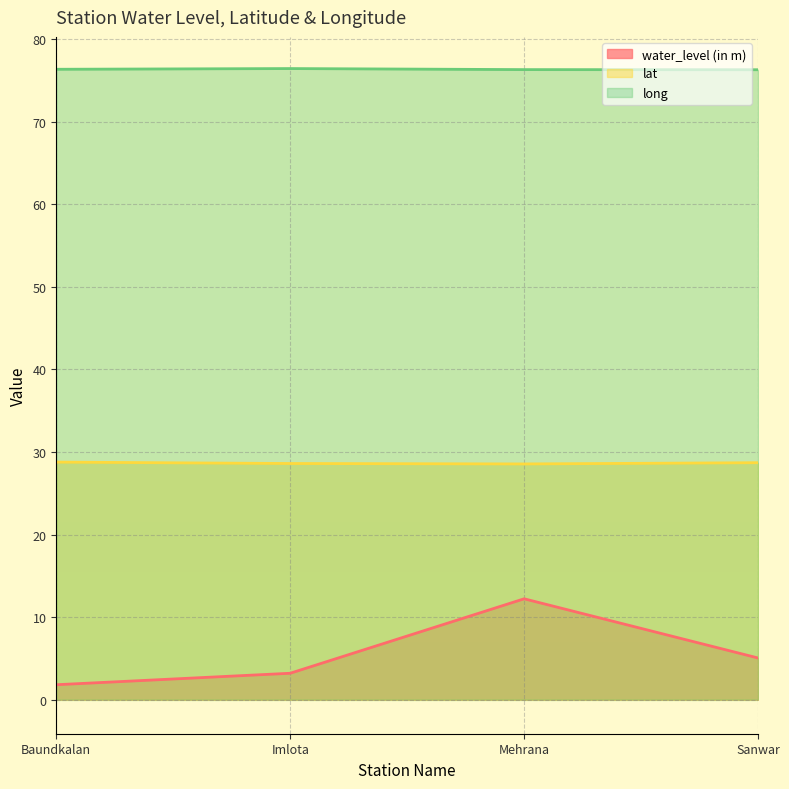

What is the approximate value of long at Imlota?

76.5